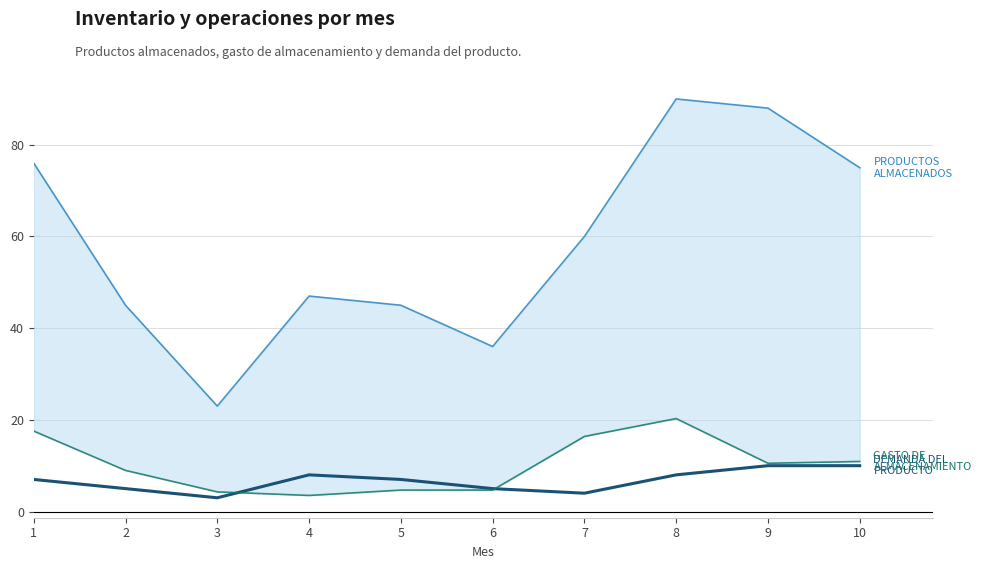

Which series has the largest range (max minus min)?

PRODUCTOS ALMACENADOS